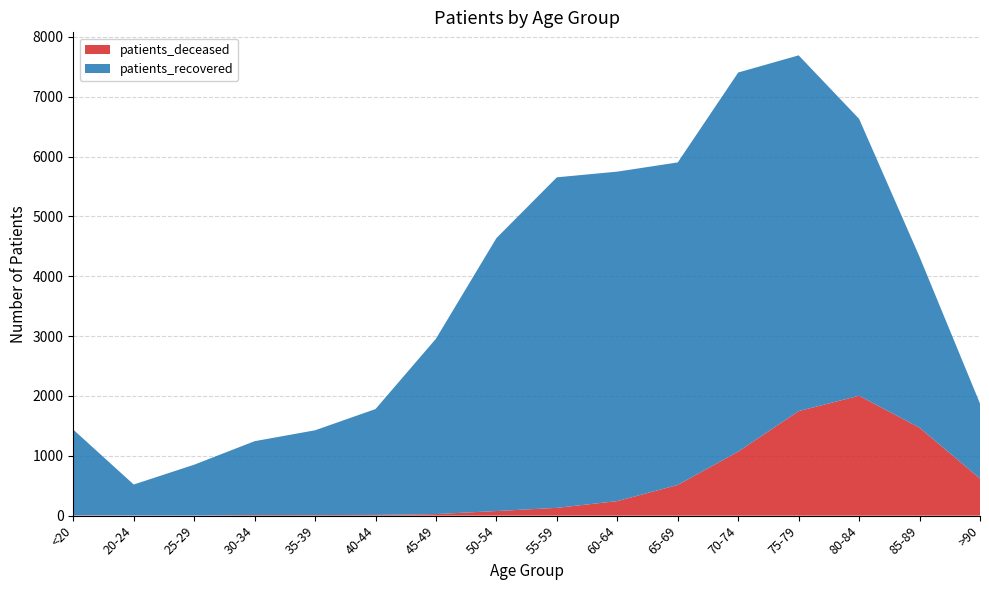

Reading left to right, transcribe all the data shown in this chart.

patients_deceased: <20=6	20-24=3	25-29=2	30-34=11	35-39=10	40-44=12	45-49=26	50-54=77	55-59=130	60-64=243	65-69=513	70-74=1070	75-79=1747	80-84=2003	85-89=1469	>90=620
patients_recovered: <20=1431	20-24=517	25-29=849	30-34=1233	35-39=1416	40-44=1769	45-49=2930	50-54=4560	55-59=5523	60-64=5505	65-69=5389	70-74=6334	75-79=5944	80-84=4627	85-89=2856	>90=1253